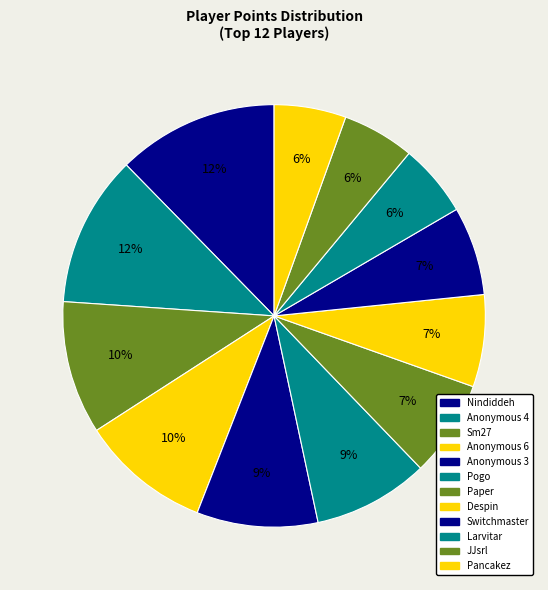

How many segments does this pie chart have?

12